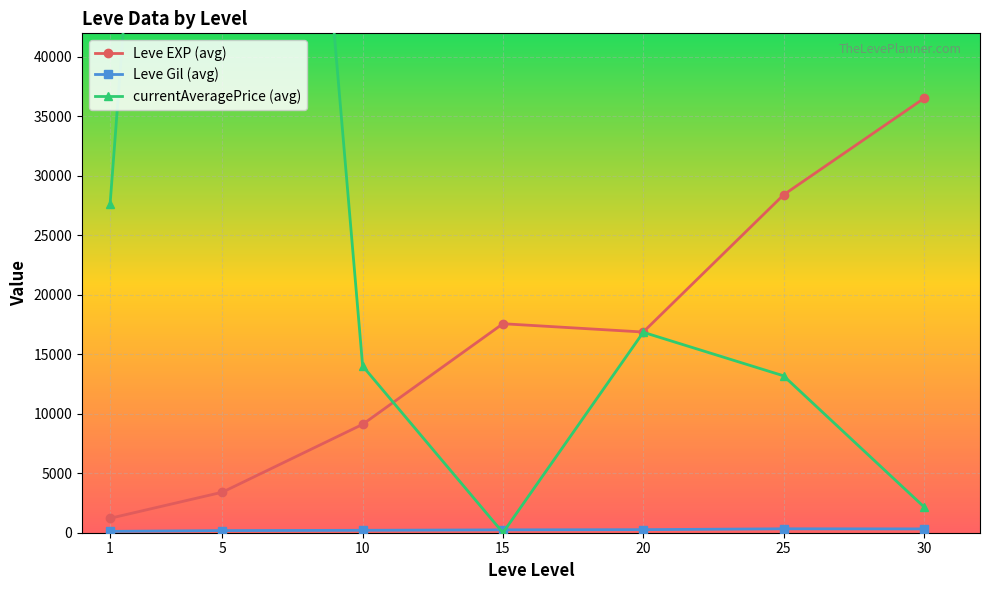

Which series has the widest spread of values?

currentAveragePrice (avg)